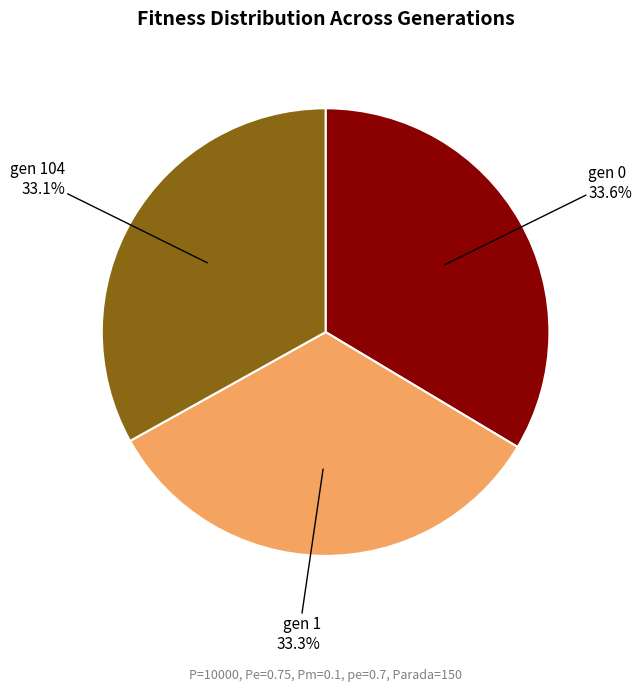

Count the number of slices in the pie.

3